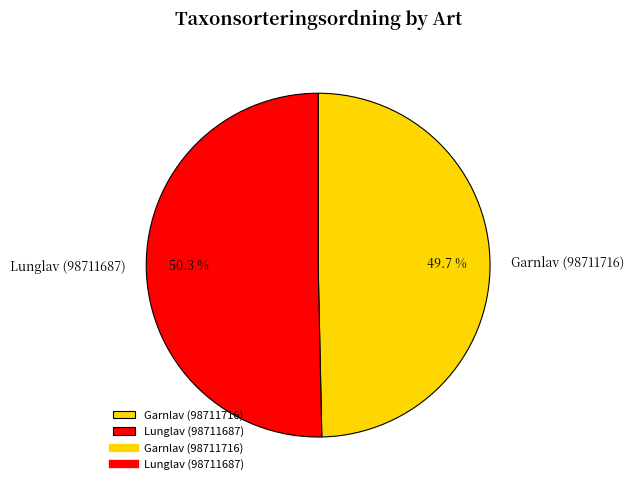

Count the number of slices in the pie.

2